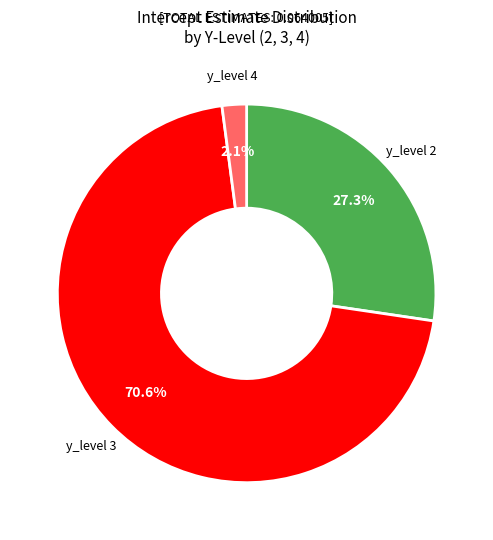

Is there any slice that represents more than half of the pie?

Yes